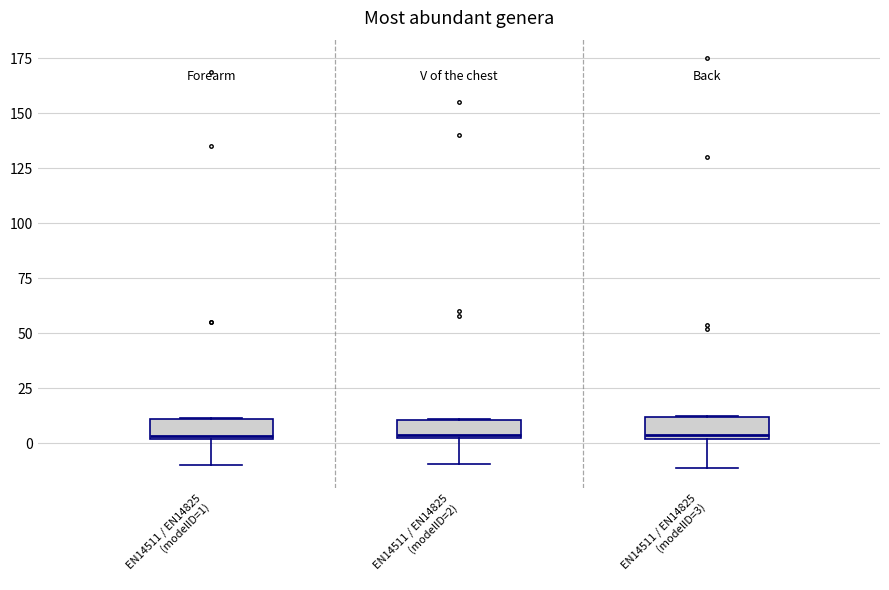

Reading left to right, read every box against the y-axis: the position of its median line, the range the box covers, and the ends of its whiskers. The values are not printed on the chart, so give them approximately, as read against the axis.

EN14511 / EN14825 (modelID=1): median 5, box 0 to 10, whiskers -10 to 10
EN14511 / EN14825 (modelID=2): median 5, box 5 to 10, whiskers -10 to 10
EN14511 / EN14825 (modelID=3): median 5, box 0 to 10, whiskers -10 to 15